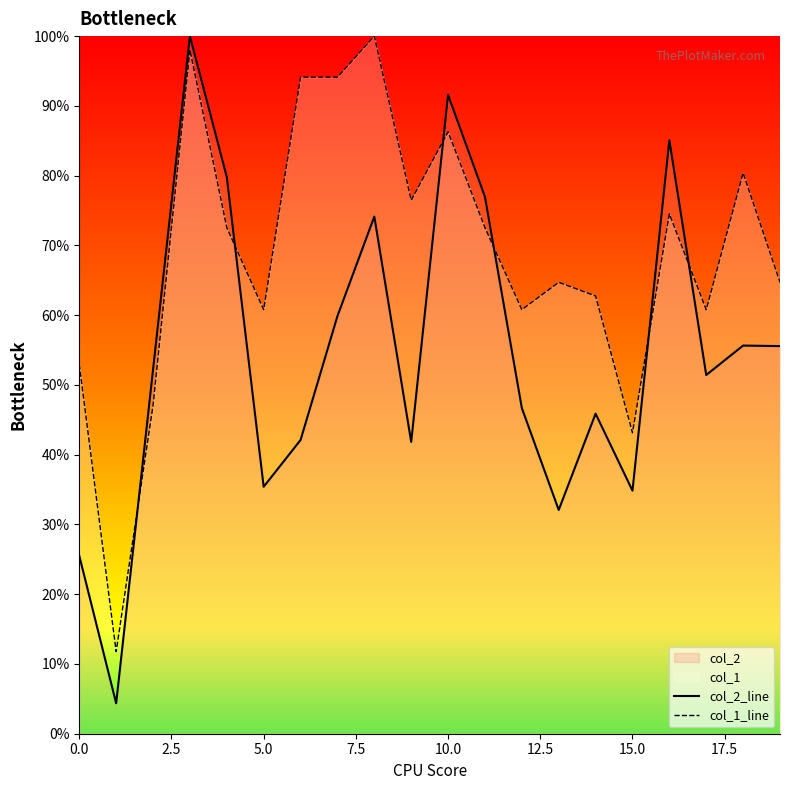

At 5.0, list the series in order from largest to smallest.

col_1_line, col_2_line